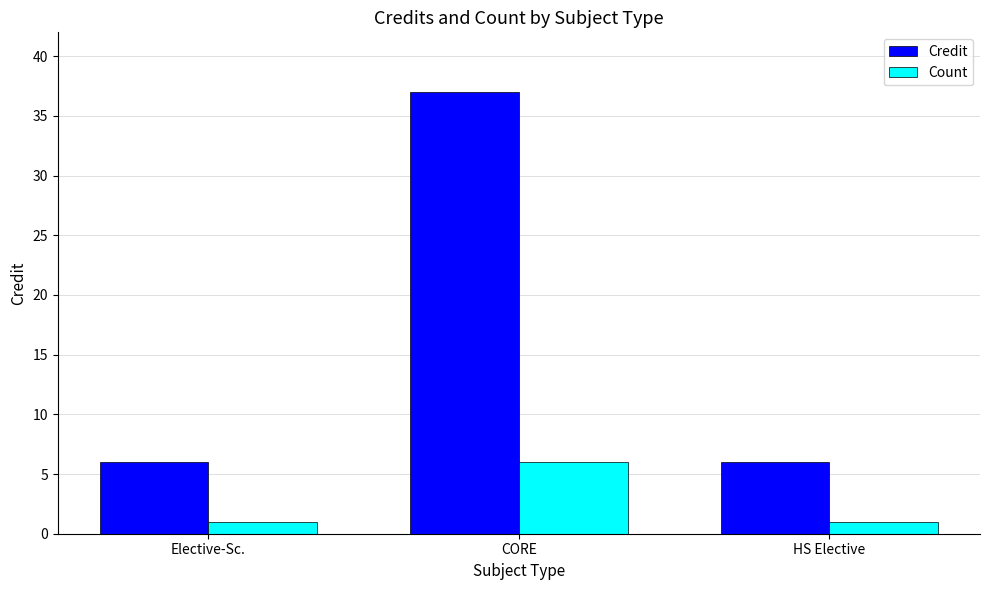

At which category is the sum across all series the highest?

CORE